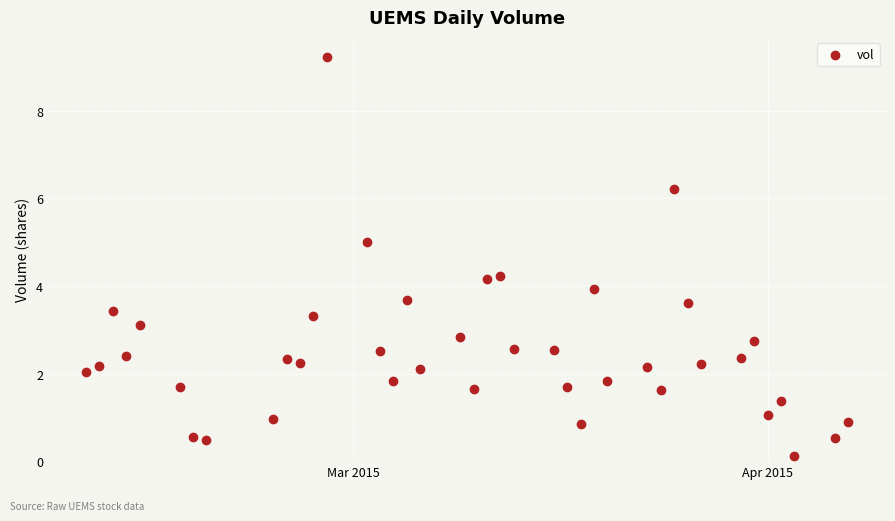

What is the range of Y values (max minus min)?

9.1